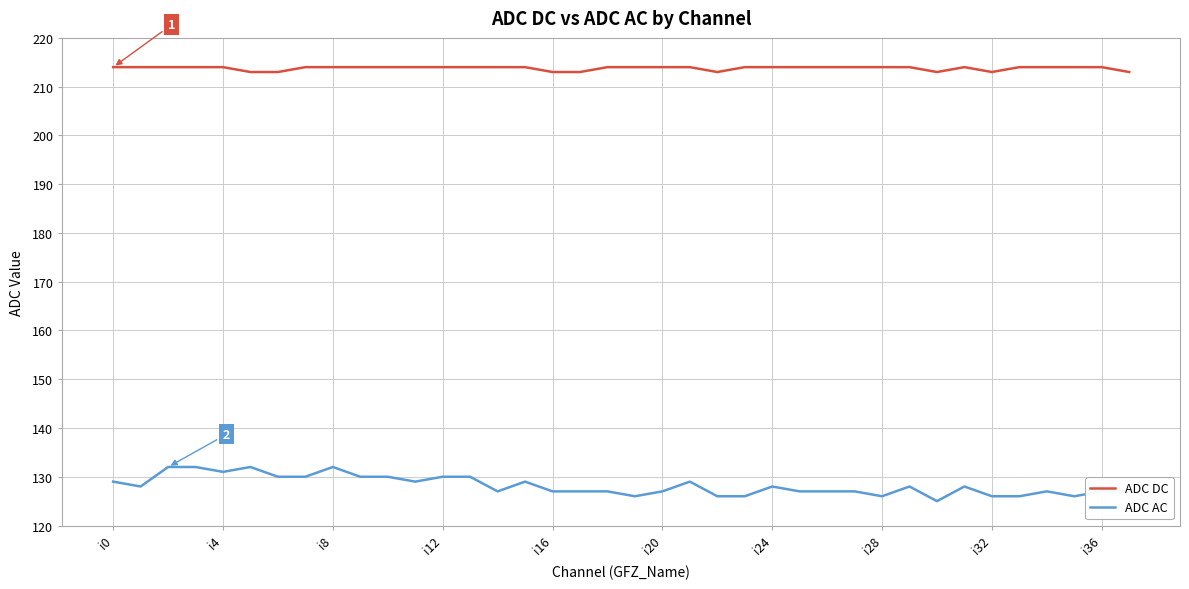

Reading left to right, transcribe all the data shown in this chart.

ADC DC: 214	214	214	214	214	213	213	214	214	214	214	214	214	214	214	214	213	213	214	214	214	214	213	214	214	214	214	214	214	214	213	214	213	214	214	214	214	213
ADC AC: 129	128	132	132	131	132	130	130	132	130	130	129	130	130	127	129	127	127	127	126	127	129	126	126	128	127	127	127	126	128	125	128	126	126	127	126	127	127